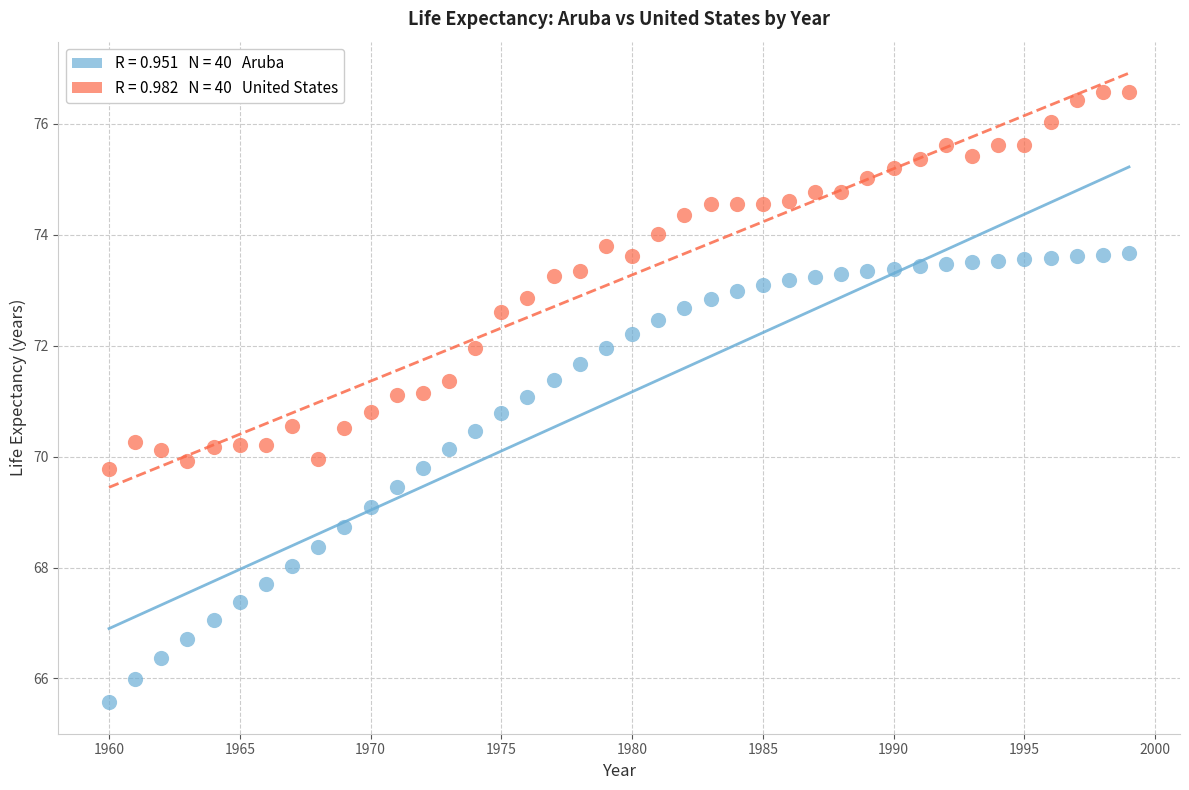

Across all data points, what is the range of X values (max minus min)?

39.0